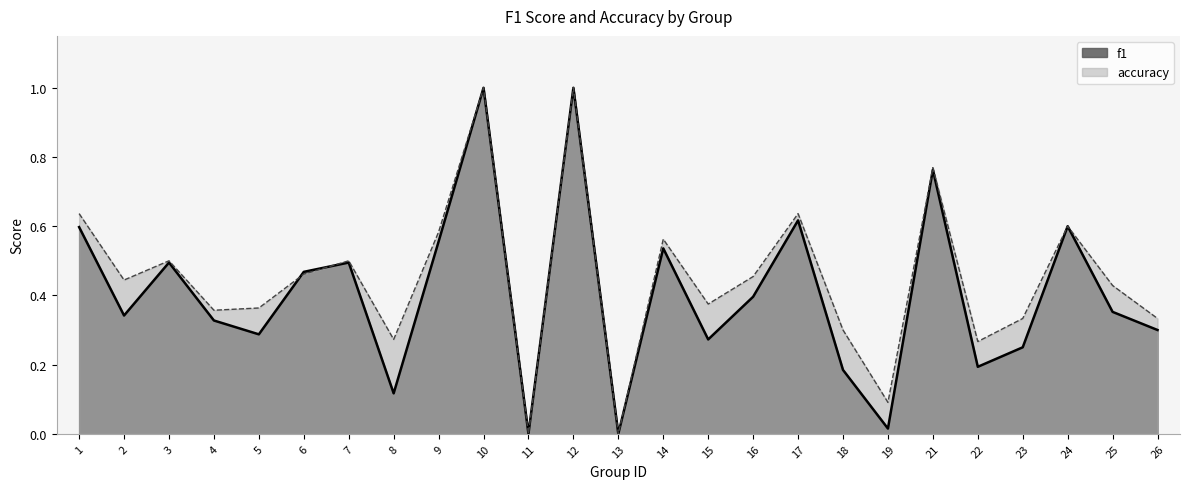

True or false: accuracy and f1 cross at least once.

True